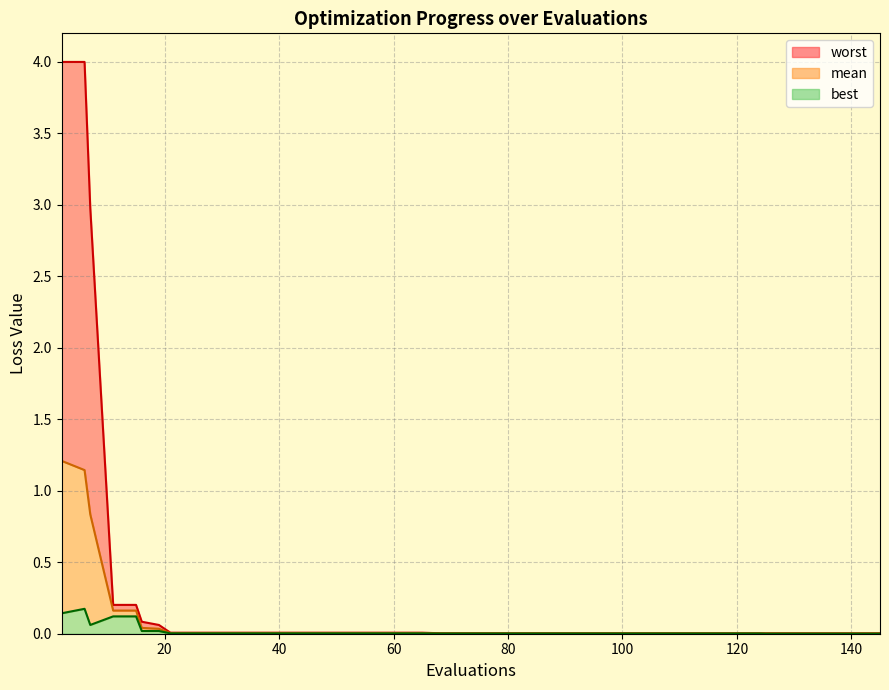

What is the maximum value for worst?

4.0